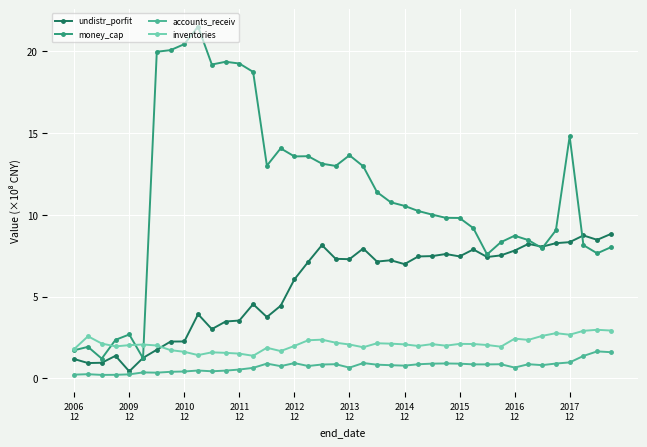

Which series has the largest total across all categories?

money_cap